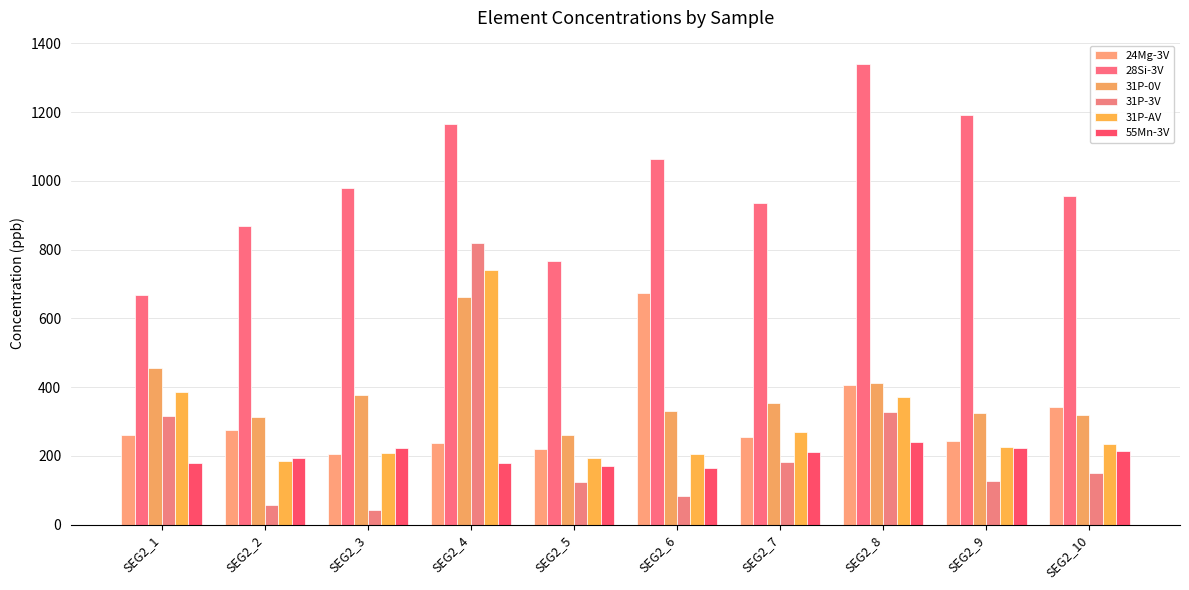

What is the maximum value for 31P-3V?

820.1